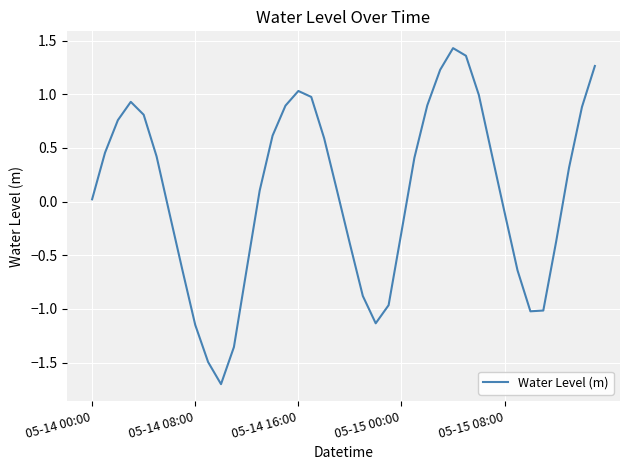

What is the smallest value displayed?

-1.7